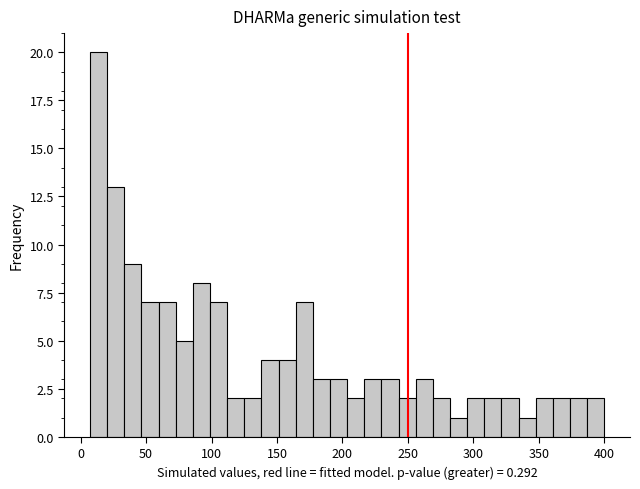

Around what value on the x-axis is the tallest bar? Give the approximate position of its centre, as read against the axis.

15